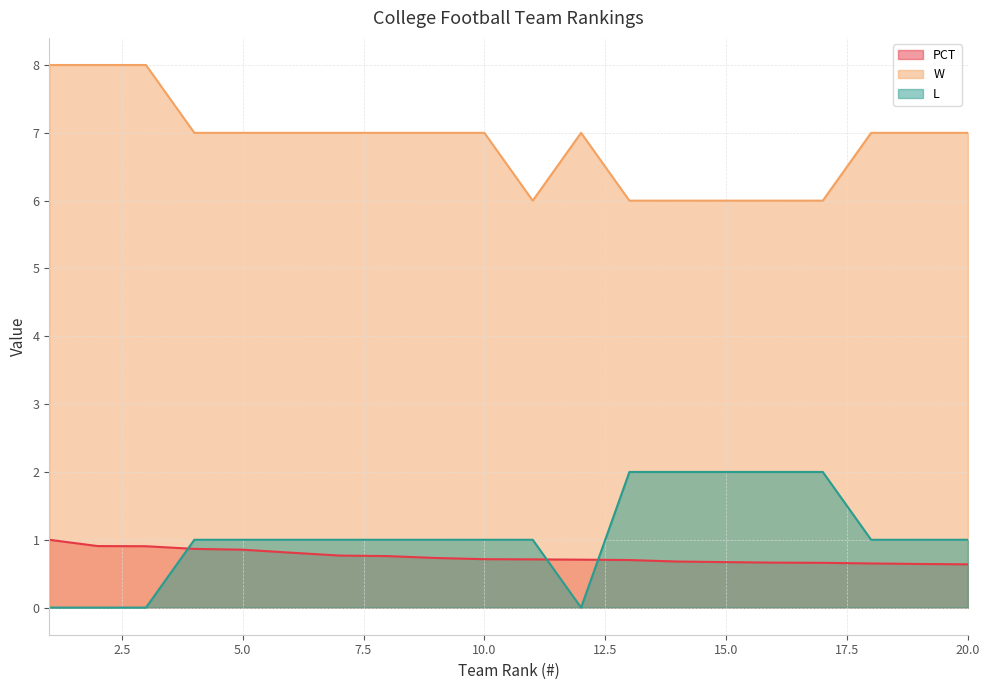

The W series shows 4.2 at 13. True or false?

False